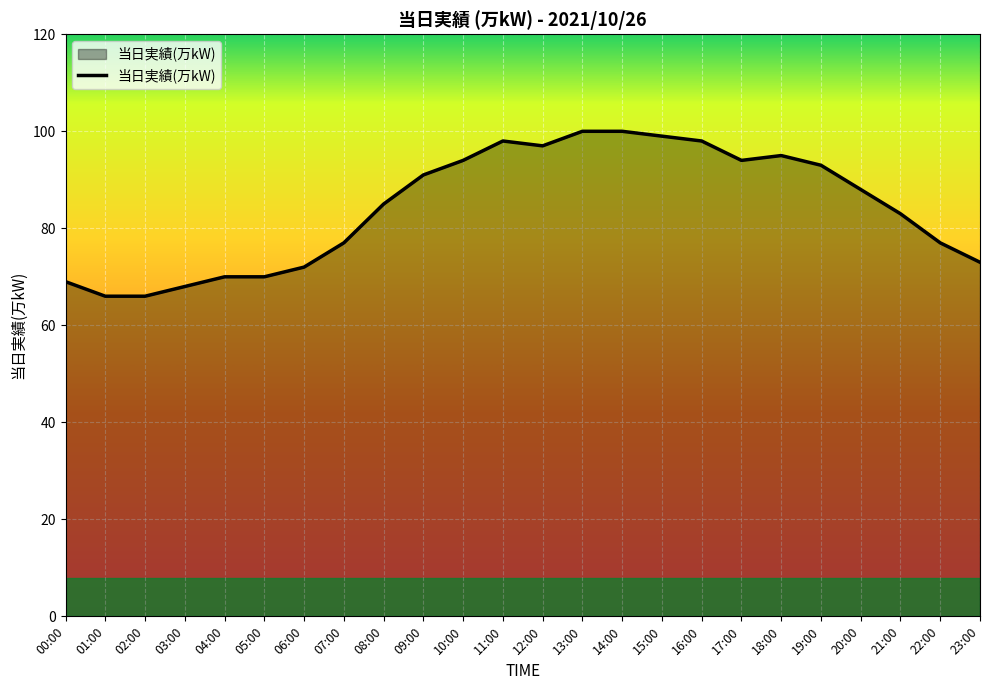

What is the smallest value displayed?

66